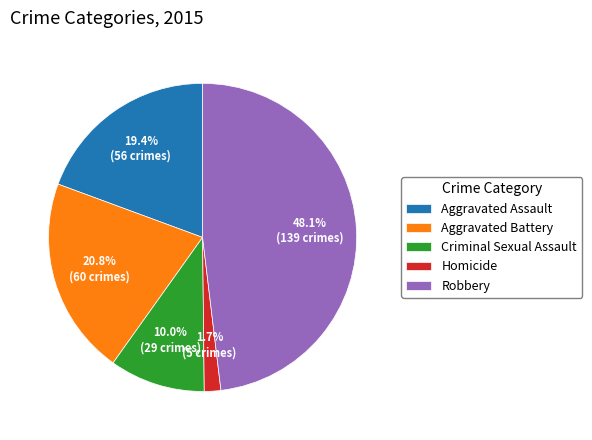

Is there a majority slice in this chart?

No